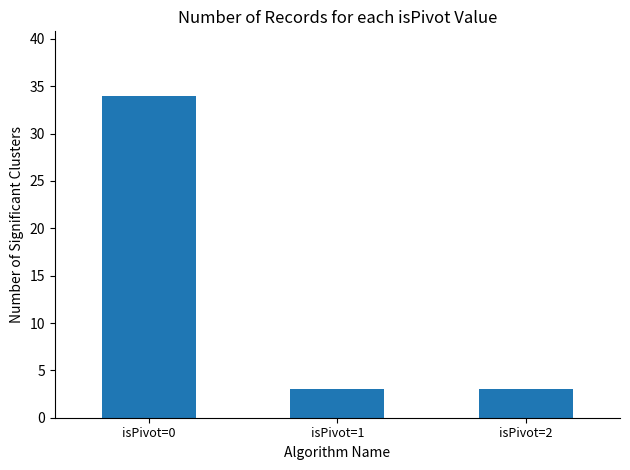

Reading left to right, transcribe all the data shown in this chart.

isPivot=0=34	isPivot=1=3	isPivot=2=3